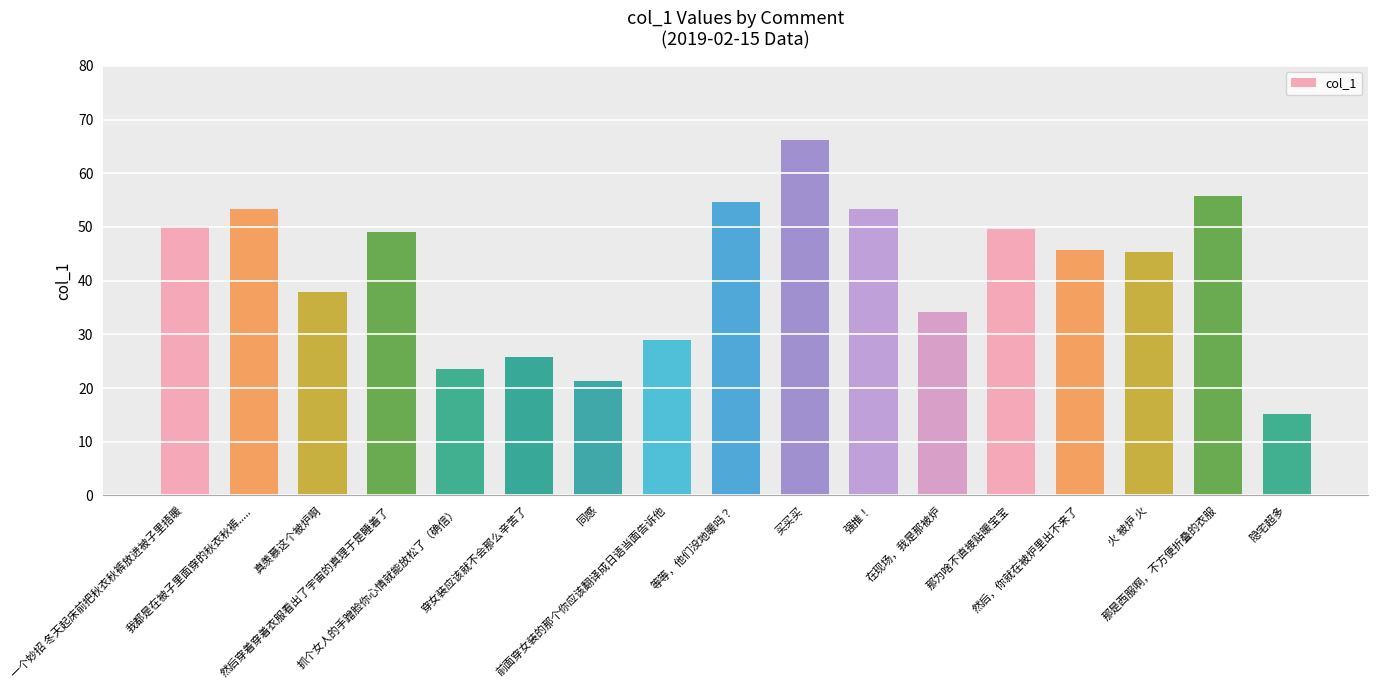

What is the label of the 14th bar from the left?

然后，你就在被炉里出不来了